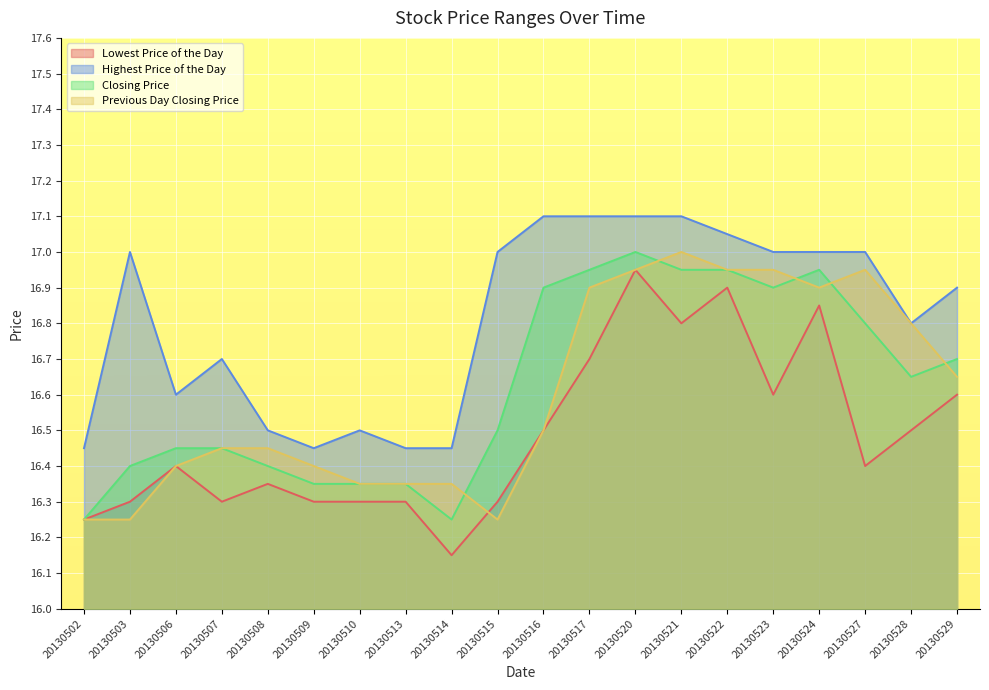

What is the value of the Previous Day Closing Price point at the 17th from the left?

16.9